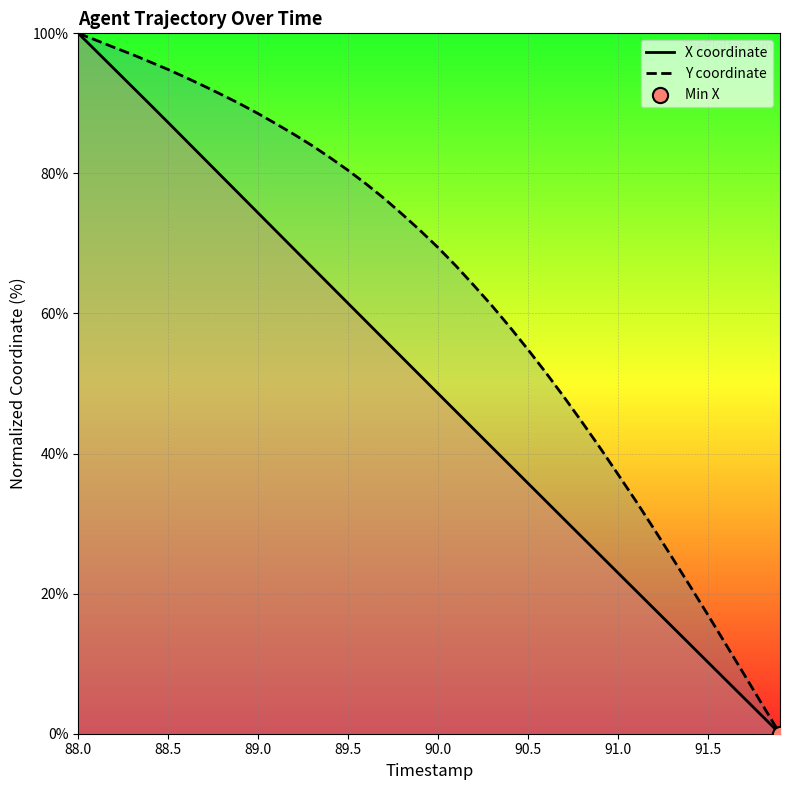

What are all the series names shown in the legend?

X coordinate, Y coordinate